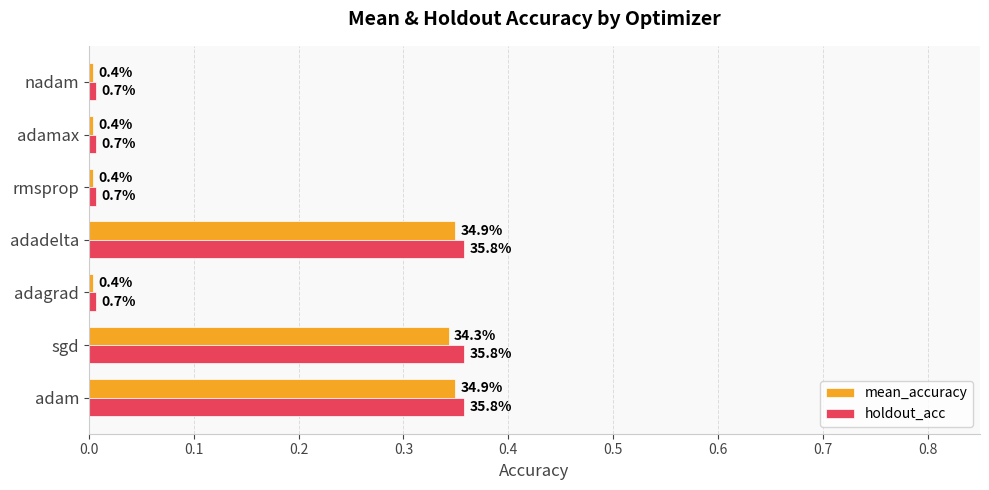

What are all the series names shown in the legend?

mean_accuracy, holdout_acc